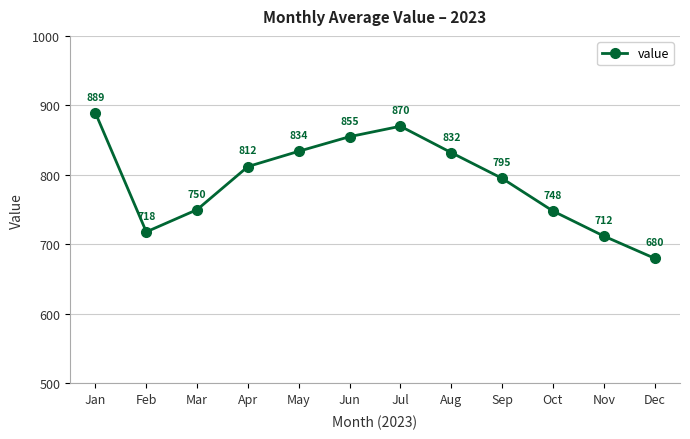

Which category has the highest value across all series?

Jan